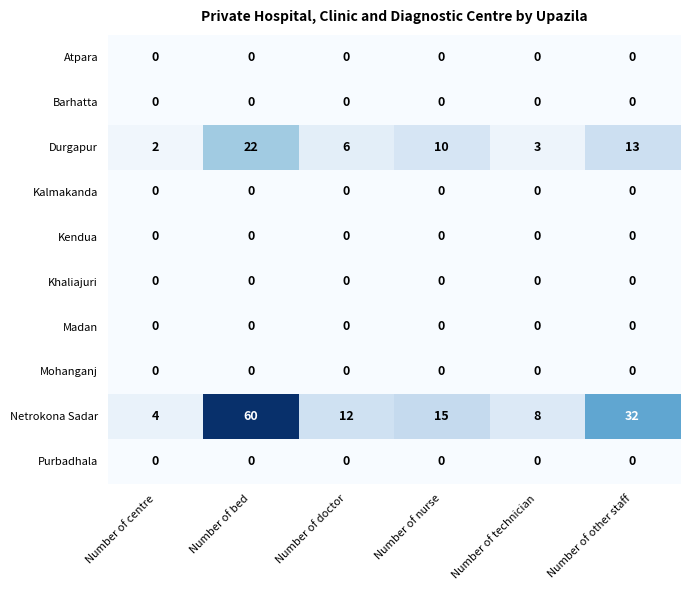

At which category is the sum across all series the highest?

Number of bed